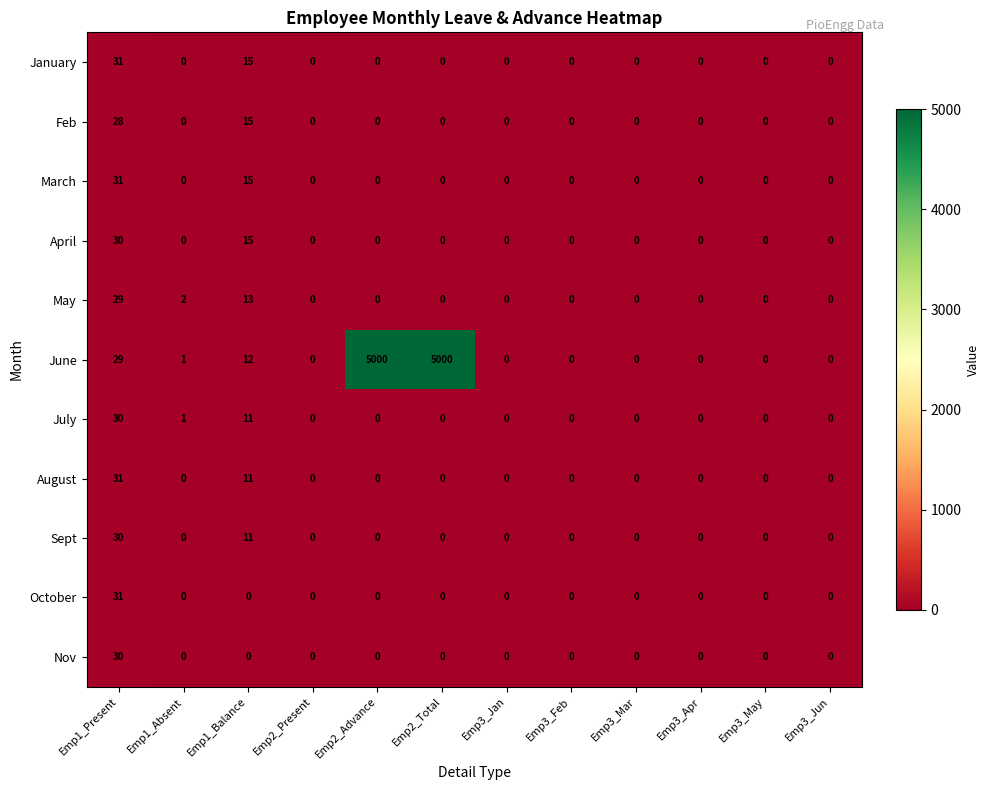

Which series has the largest total across all categories?

June